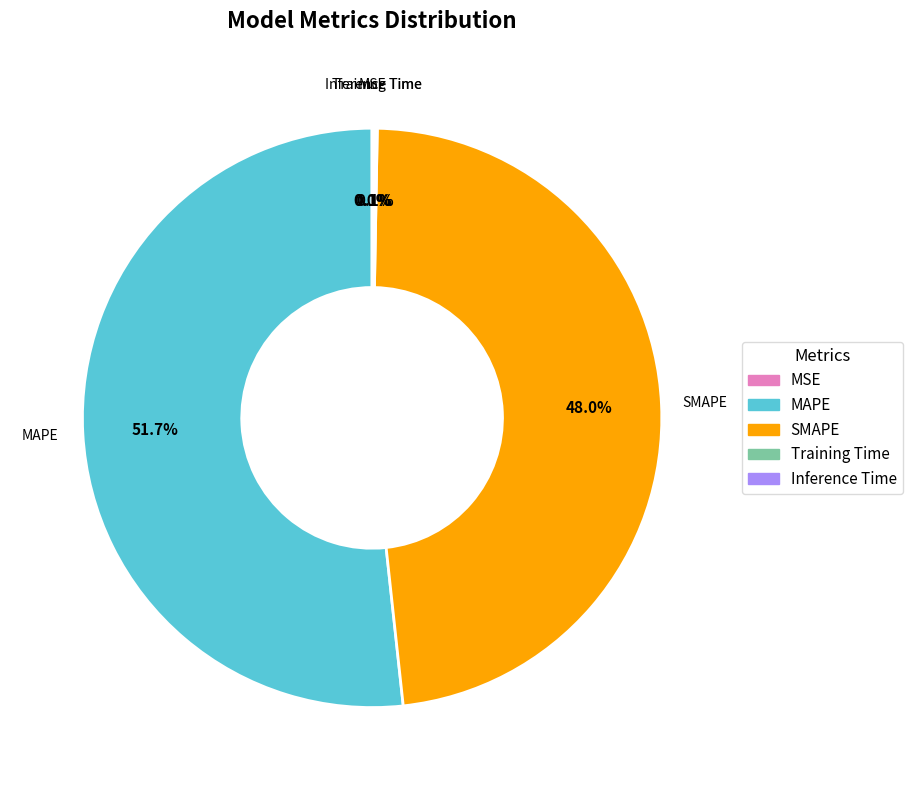

What is the majority slice?

MAPE